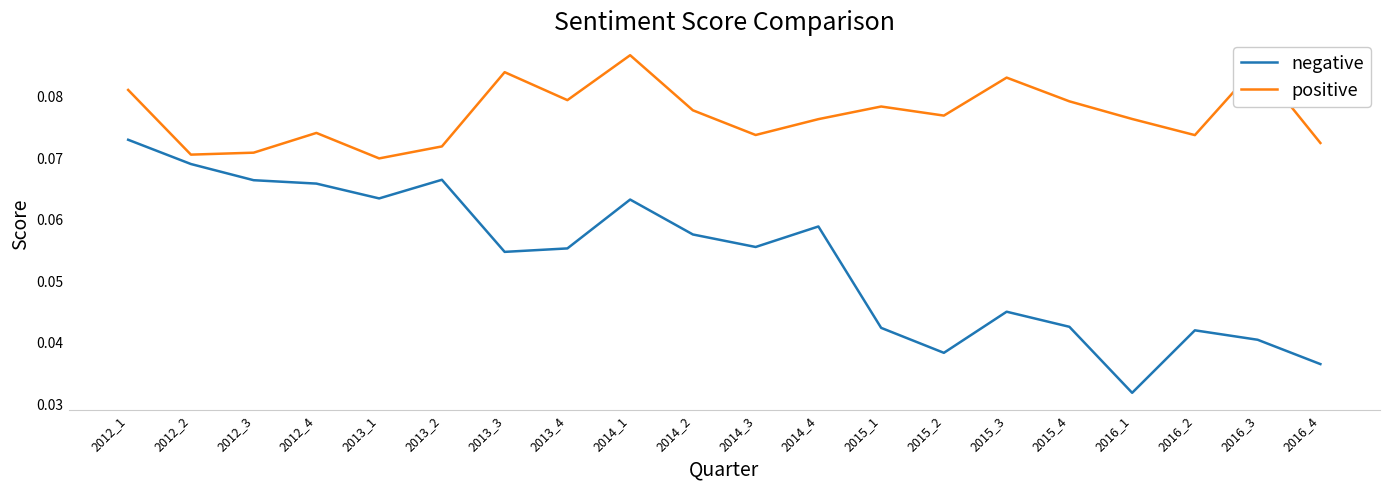

At how many categories does at least one series exceed 0?

20